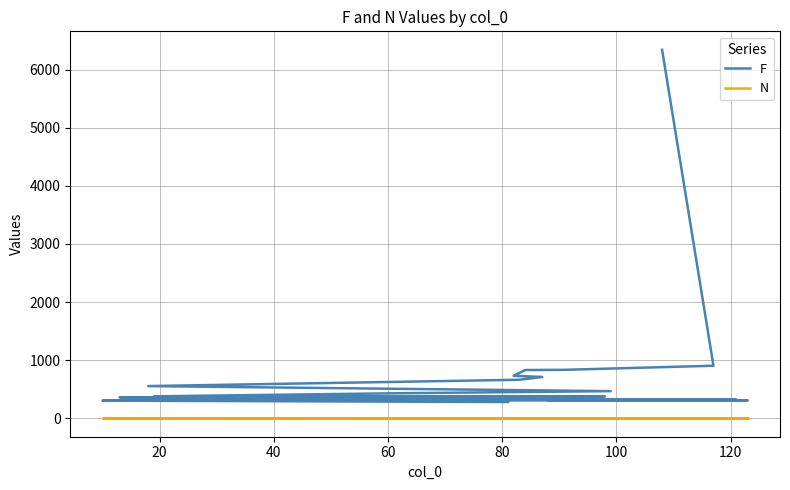

List the series in order of their peak value, highest first.

F, N